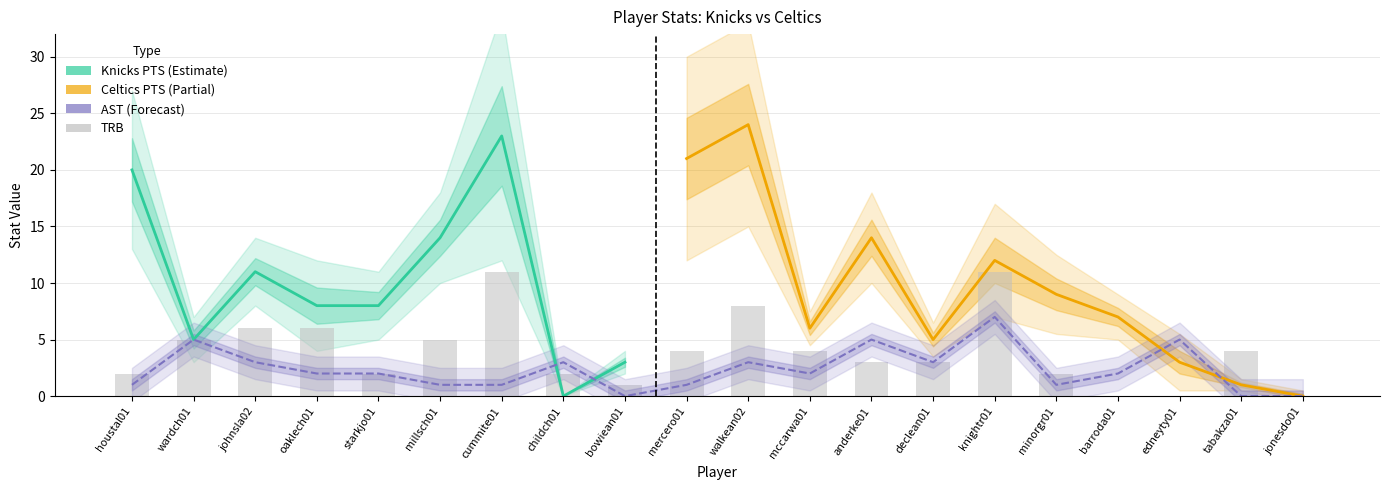

What is the sum of all AST values?

47